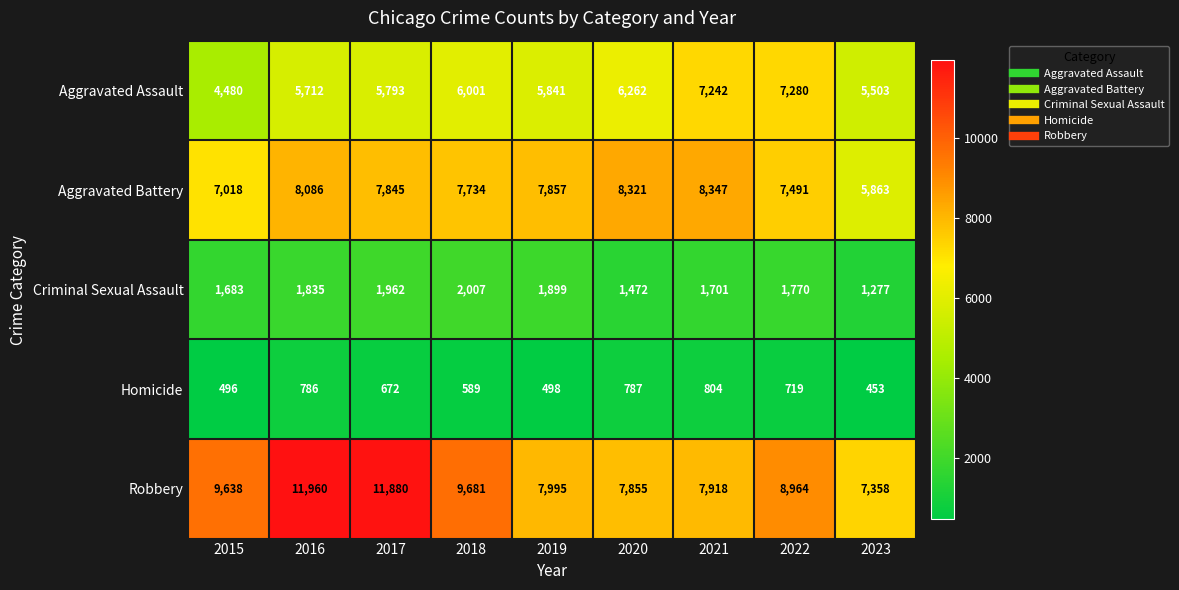

True or false: Aggravated Battery has a value of 7857 at 2019.

True